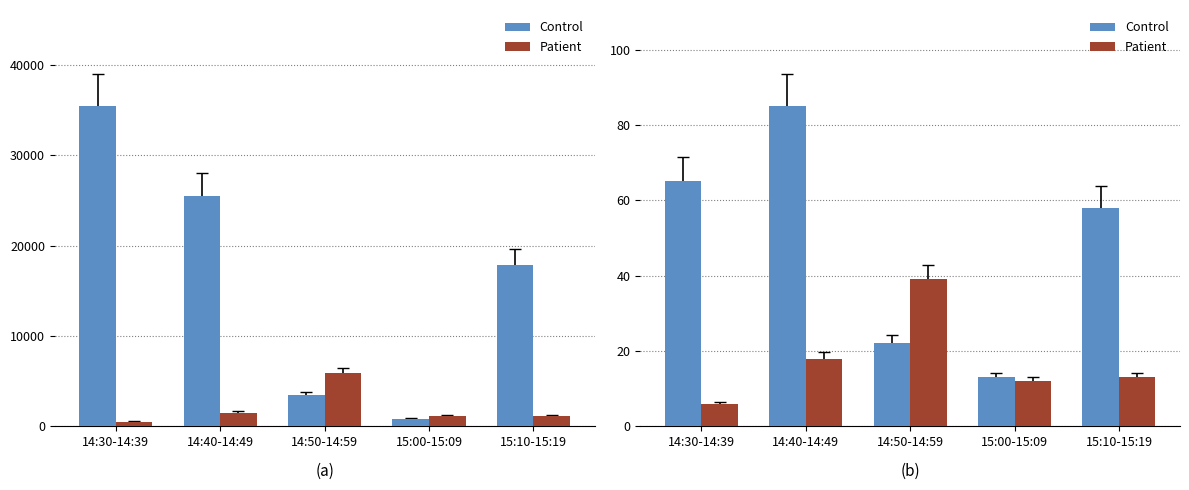

What is the total value across all series at 14:50-14:59?

61